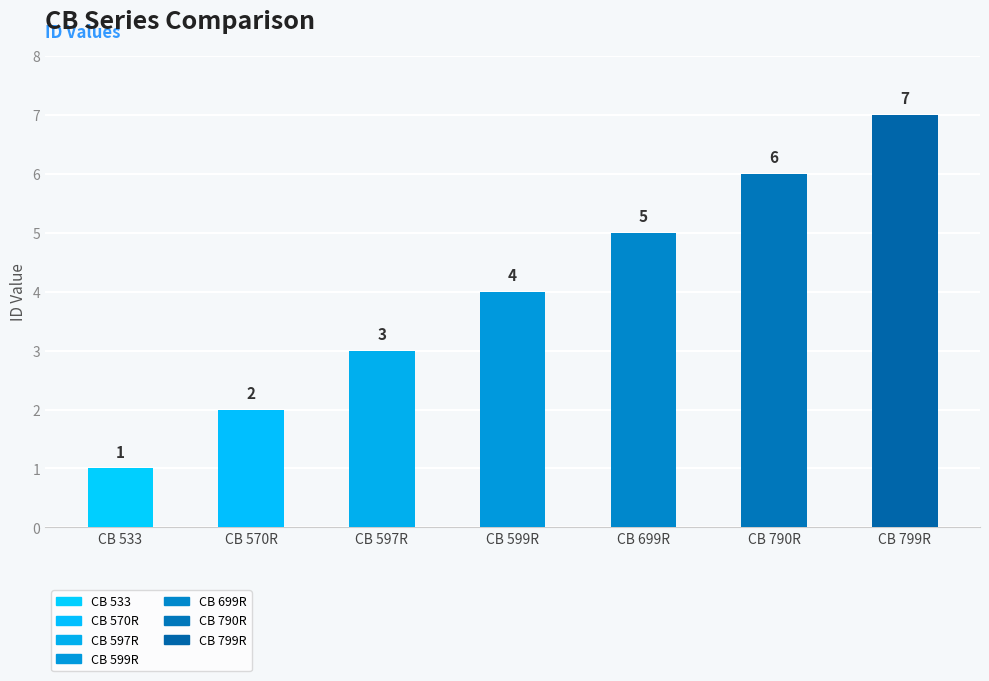

What is the change in value from CB 599R to CB 799R?

+3